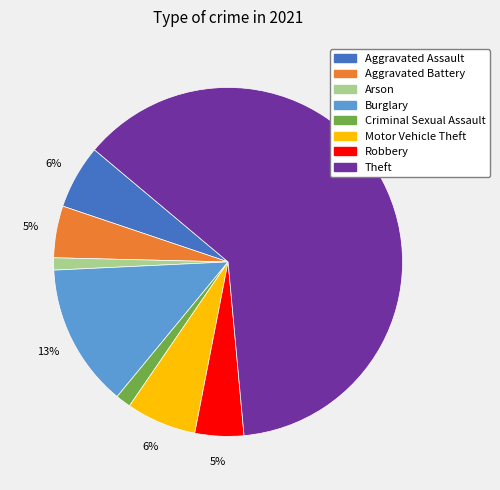

Is it true that Arson is 1% of the pie?

True